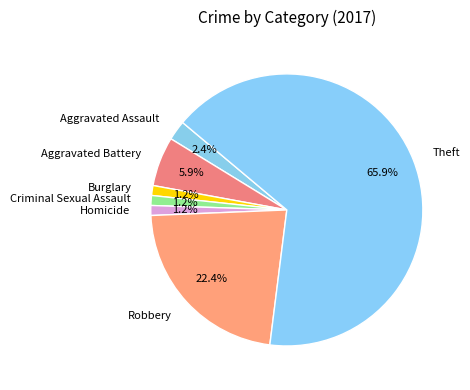

To the nearest percent, what is the combined percentage of Criminal Sexual Assault and Homicide?

2%